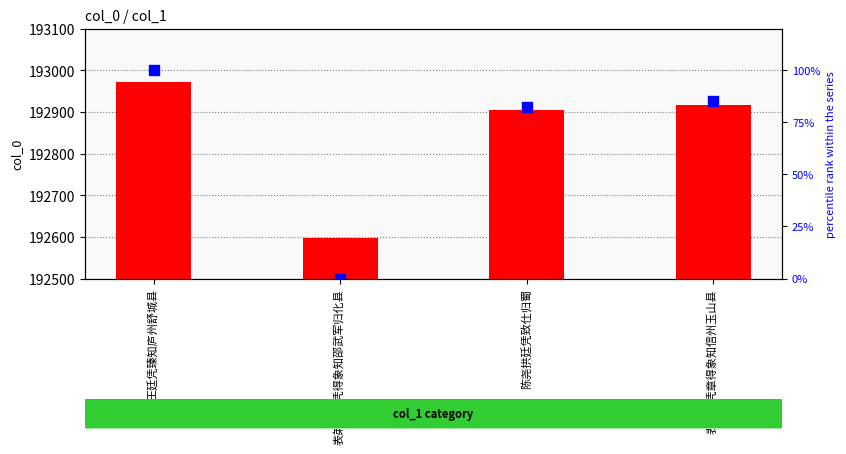

Which series contains the lowest Y value?

normalized rank within series